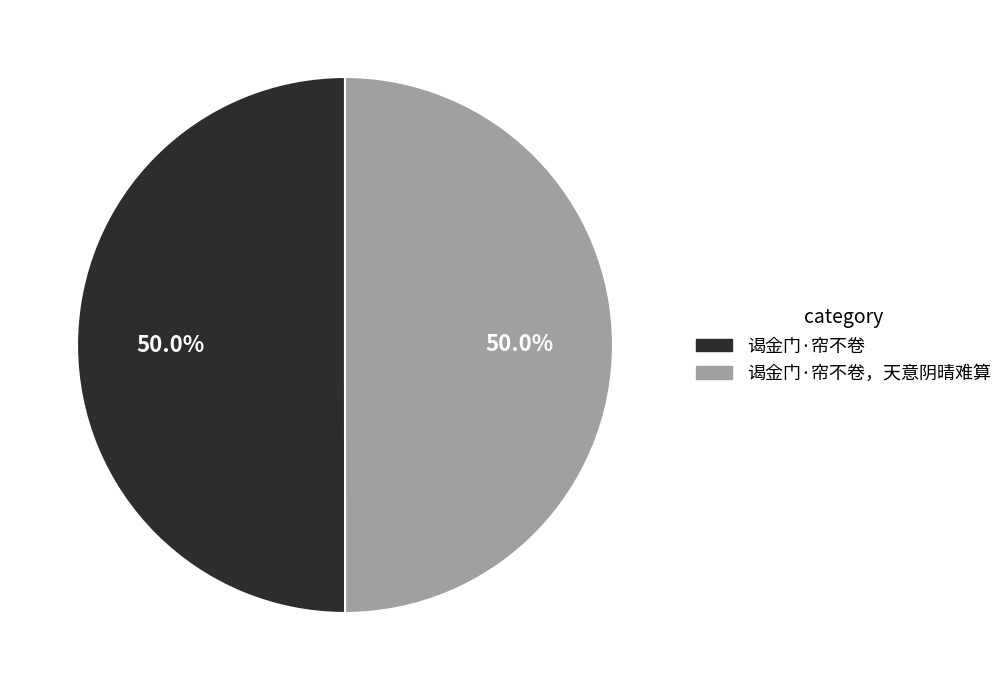

What is the total percentage of 谒金门·帘不卷，天意阴晴难算 and 谒金门·帘不卷?

100.0%